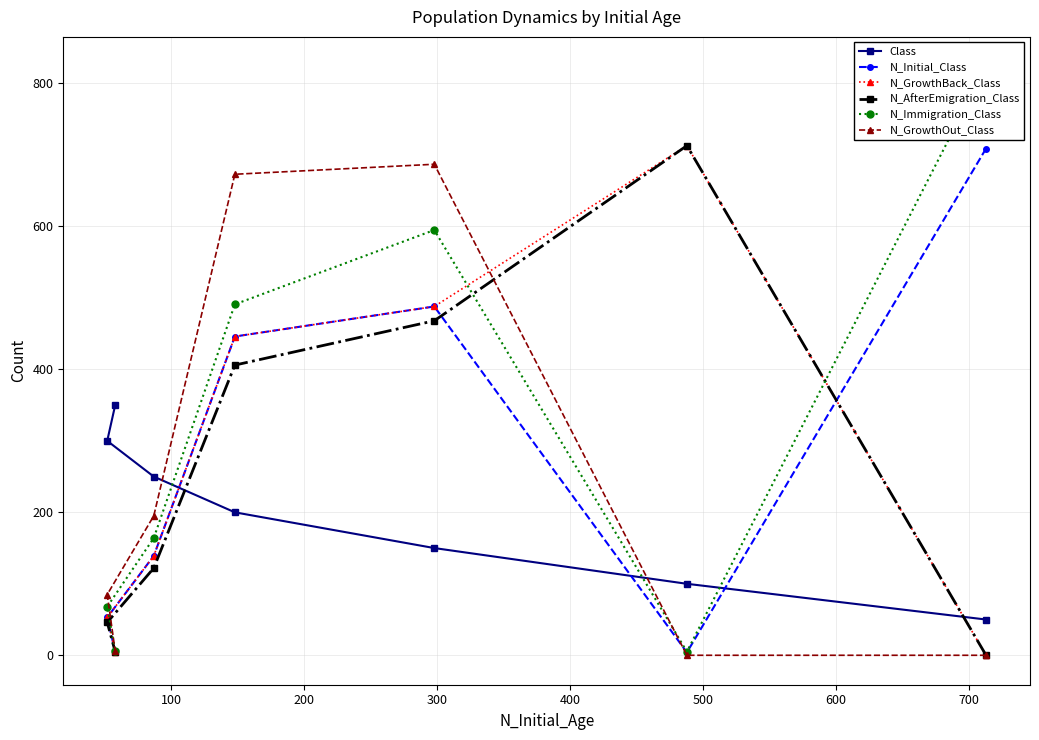

What are all the series names shown in the legend?

Class, N_Initial_Class, N_GrowthBack_Class, N_AfterEmigration_Class, N_Immigration_Class, N_GrowthOut_Class